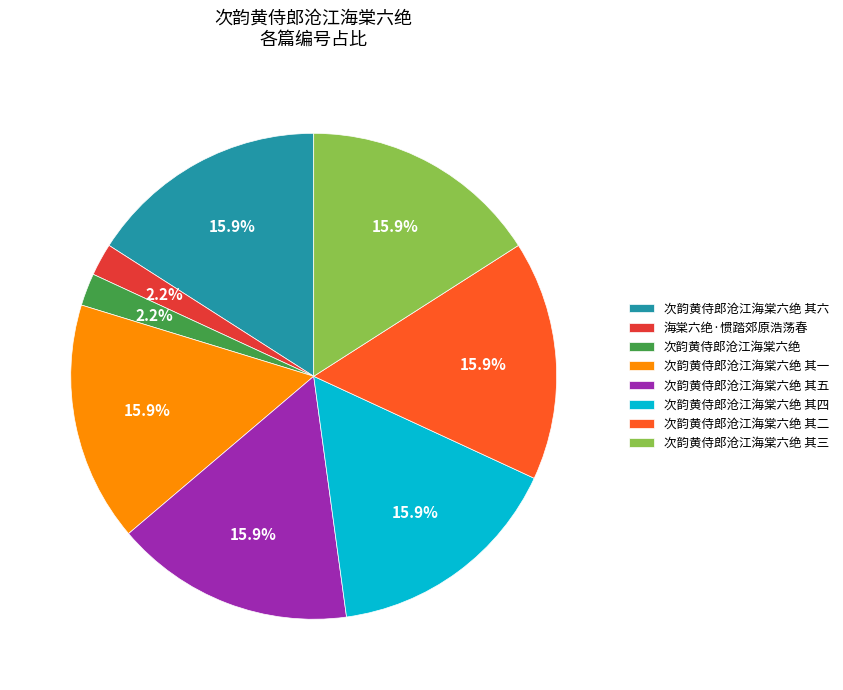

What is the ratio of the value at 次韵黄侍郎沧江海棠六绝 其四 to the value at 次韵黄侍郎沧江海棠六绝 其六?

1.0